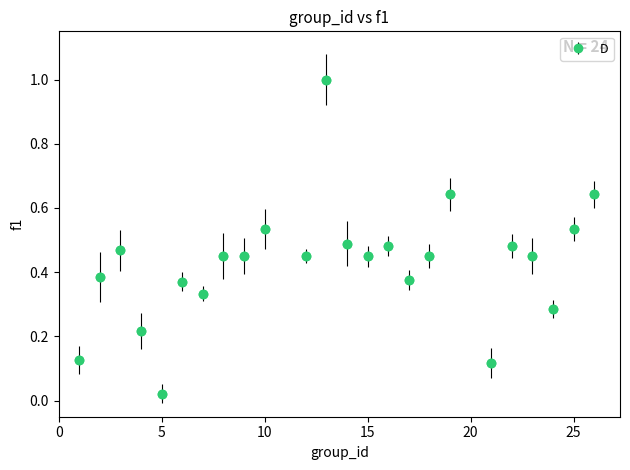

What is the maximum value shown in the chart?

1.0